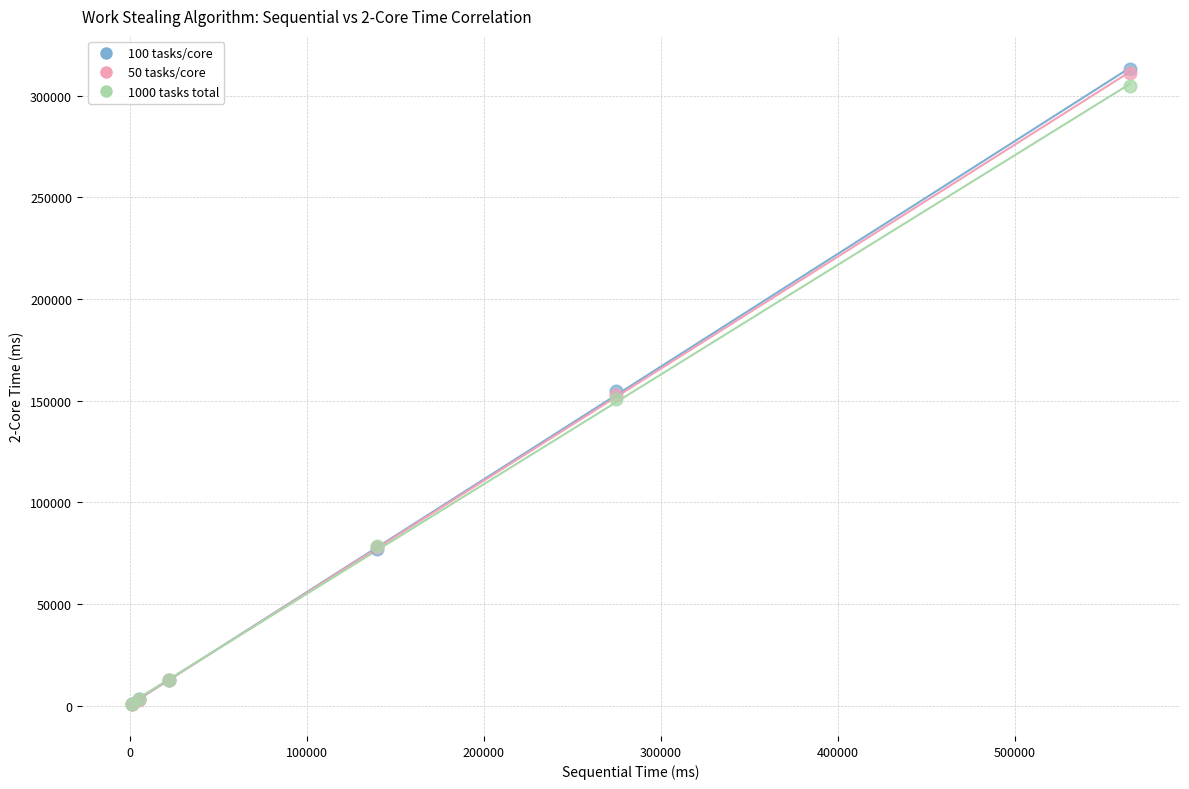

What are all the series names shown in the legend?

100 tasks/core, 50 tasks/core, 1000 tasks total